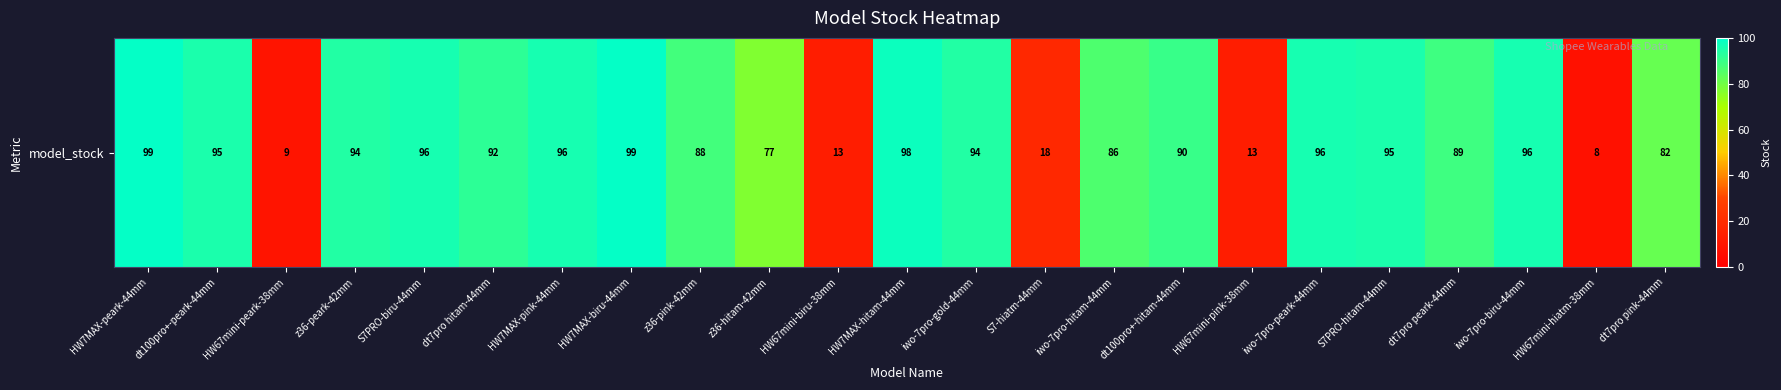

What is the average value?

75